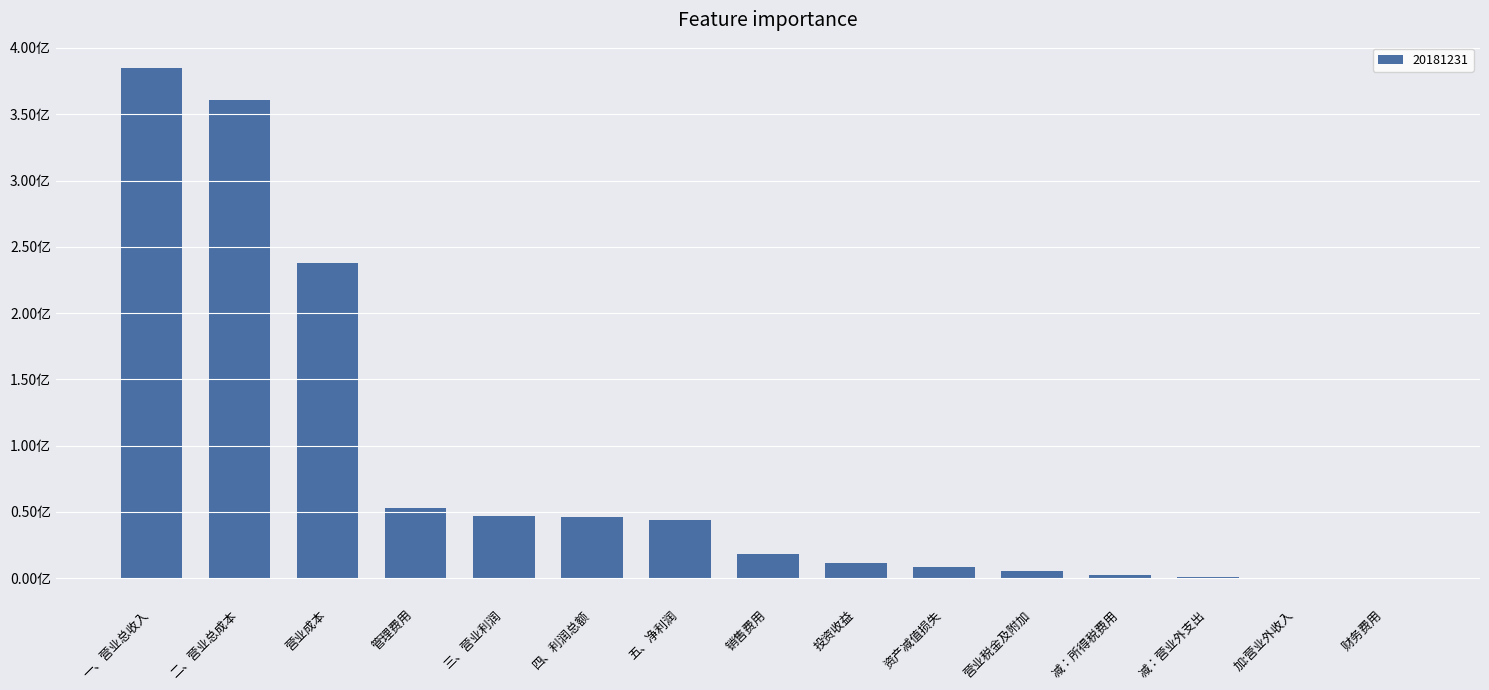

What is the maximum value shown in the chart?

384765405.5